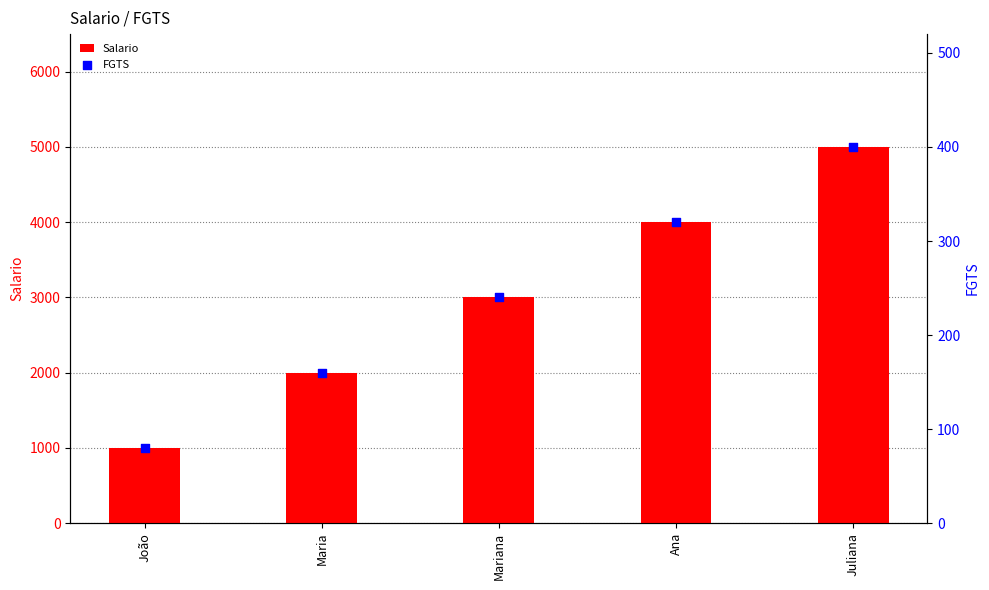

Is the value of Salario at Juliana greater than the value of FGTS at João?

Yes